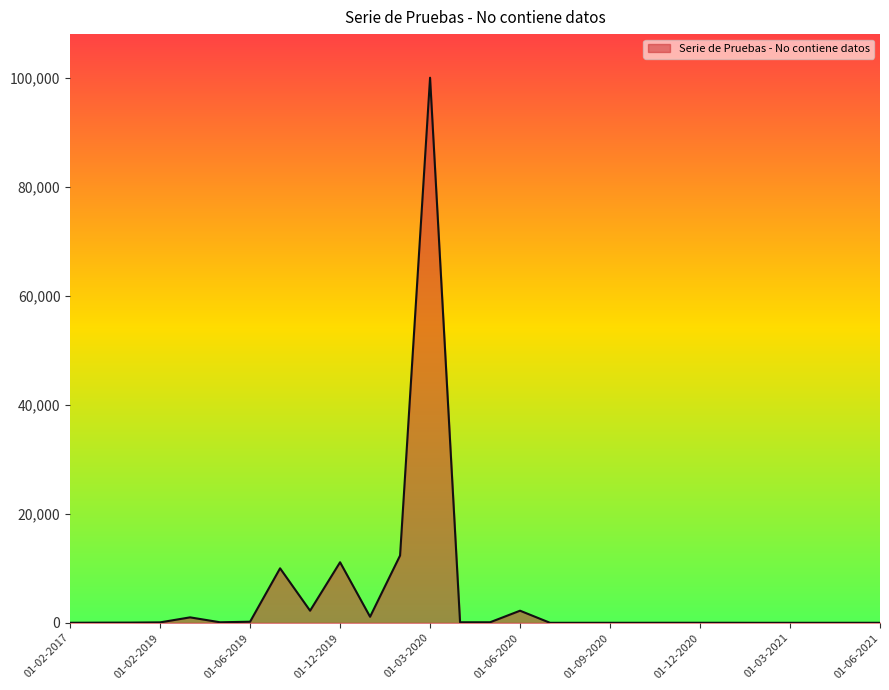

What is the difference between the maximum and minimum values?

99998